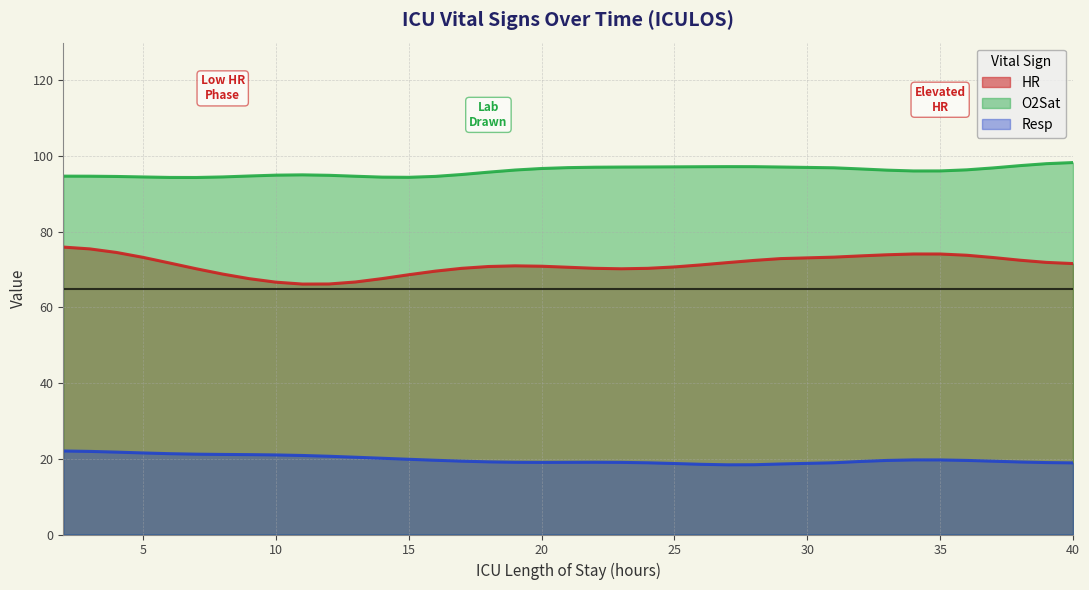

Which label corresponds to the smallest value in the chart?

28